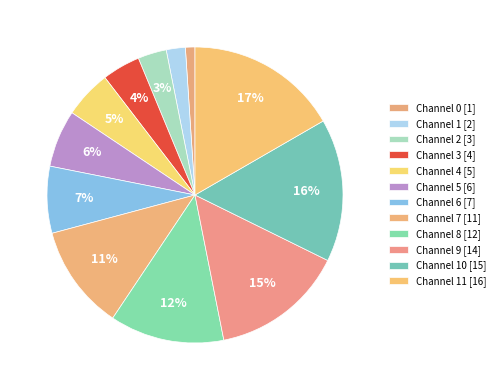

How many segments does this pie chart have?

12